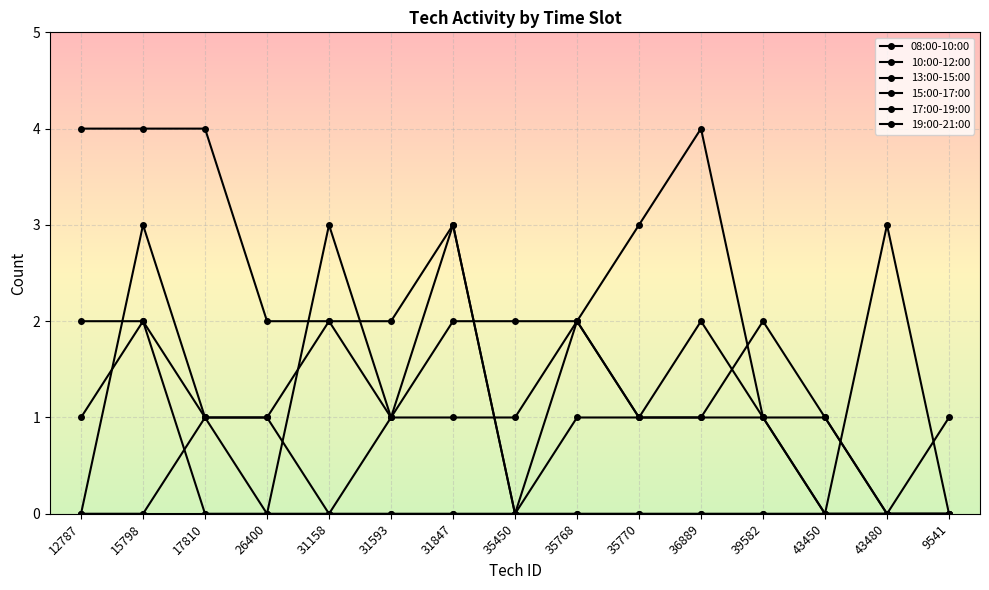

True or false: 10:00-12:00 has a value of 2 at 36889.

False